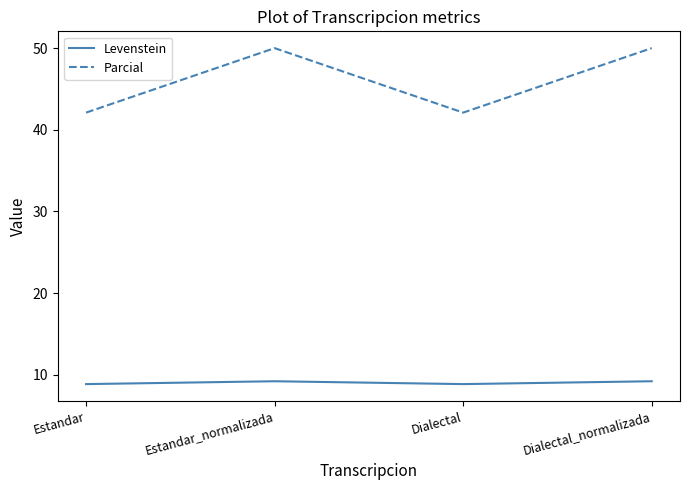

List the series in order of their peak value, highest first.

Parcial, Levenstein